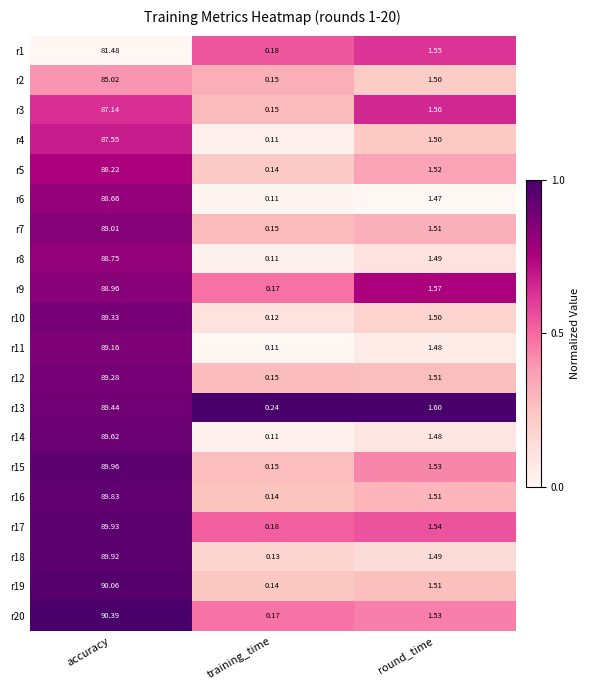

At which label does r7 reach its minimum?

training_time